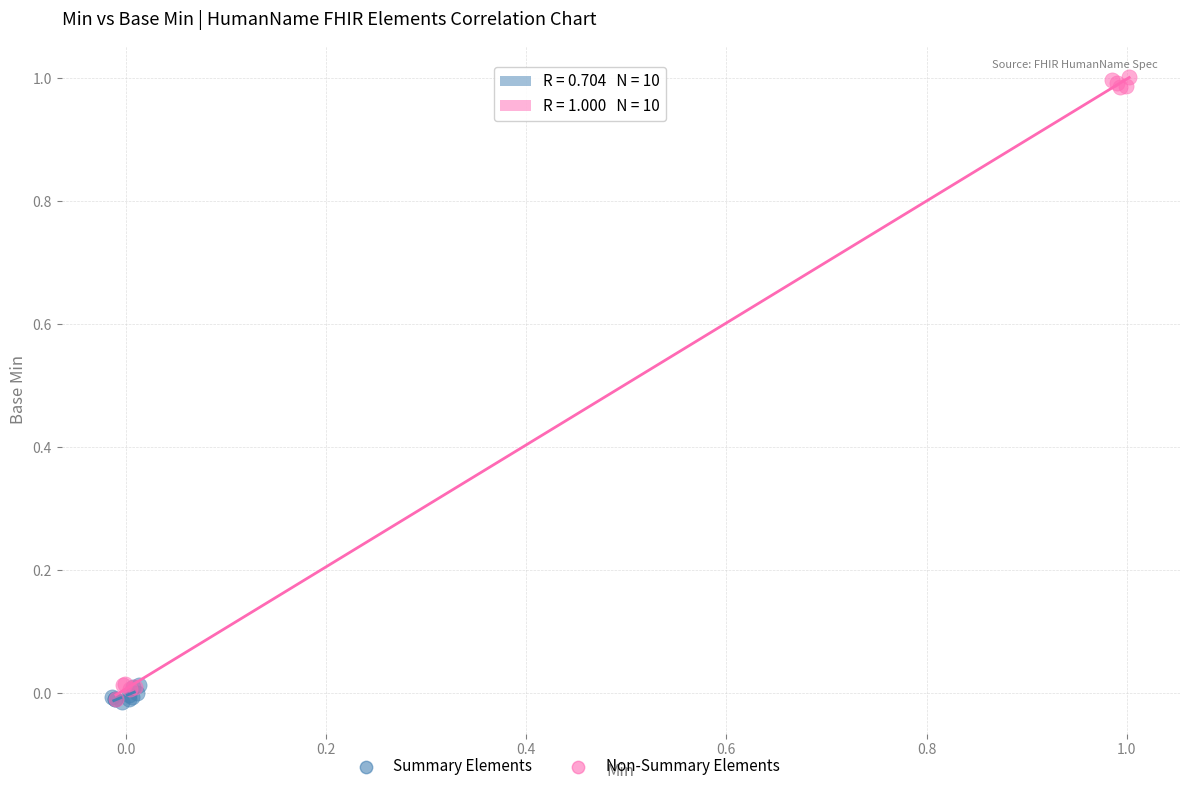

Which series has the largest Y range (max minus min)?

Non-Summary Elements